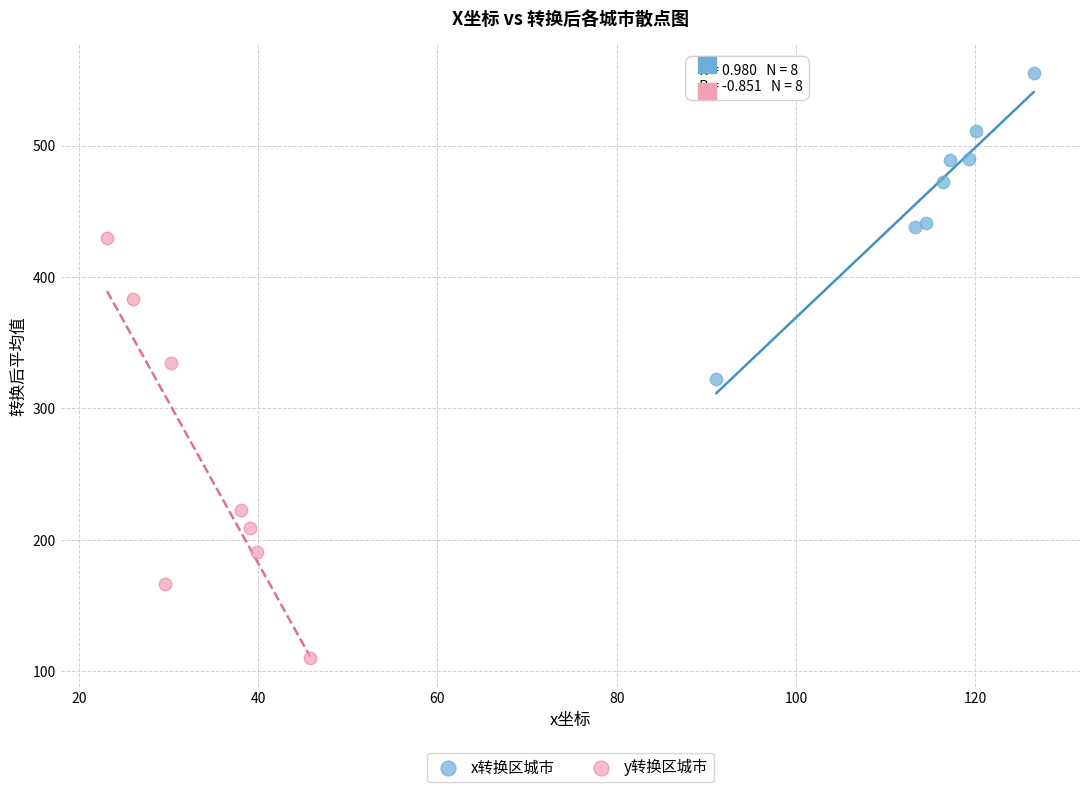

Which series reaches the maximum Y coordinate?

x转换区城市